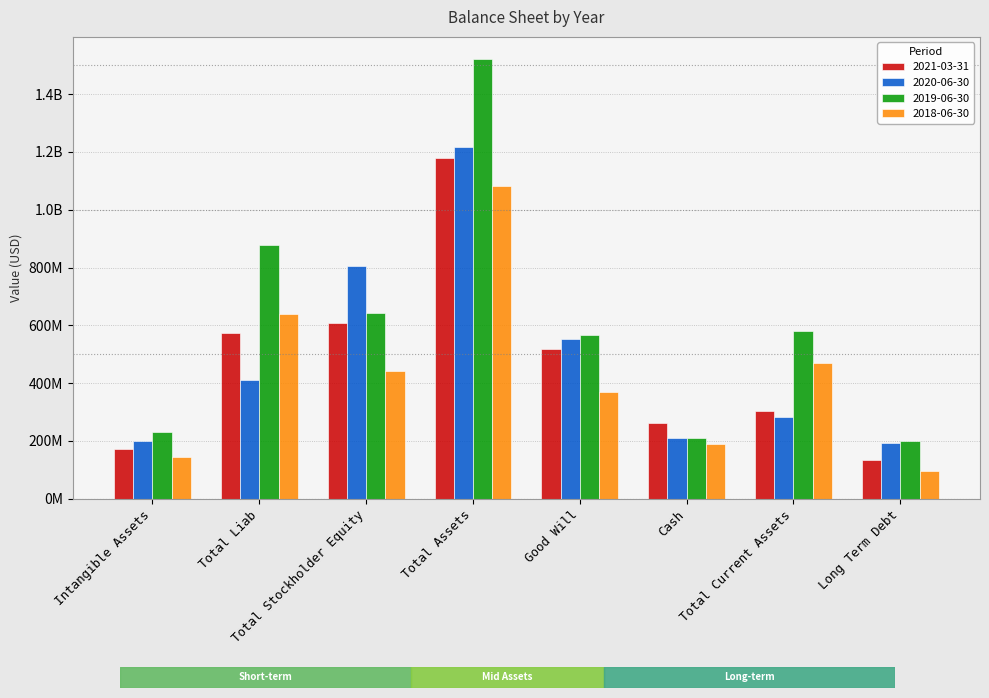

What is the maximum value shown in the chart?

1521700000